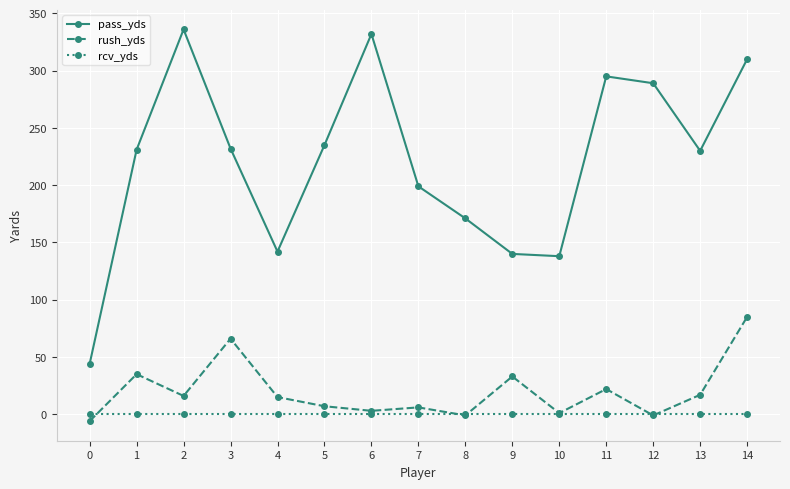

What is the sum of the pass_yds values at 3 and 1?

463